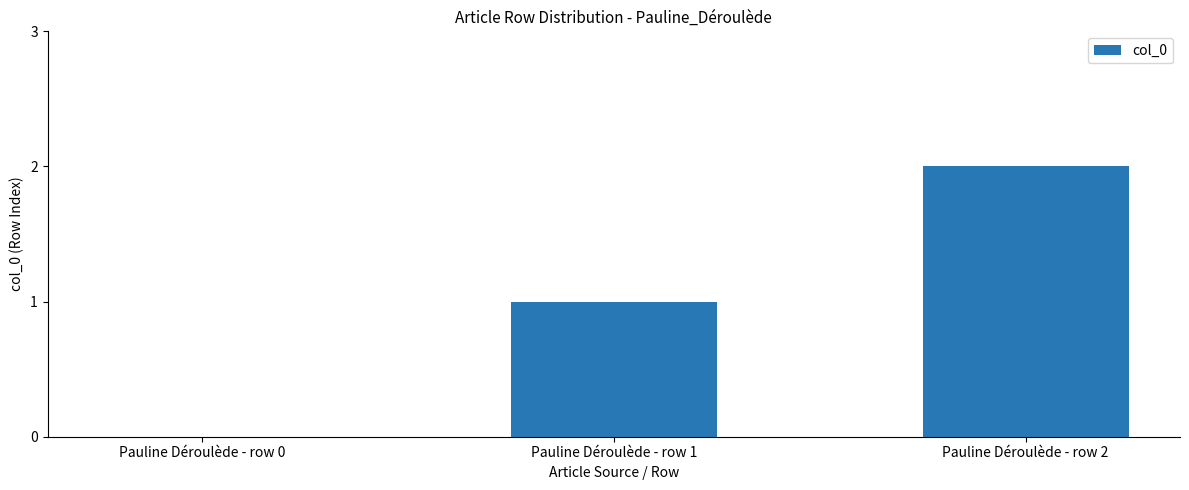

Count the values in the range 0 to 2.

3